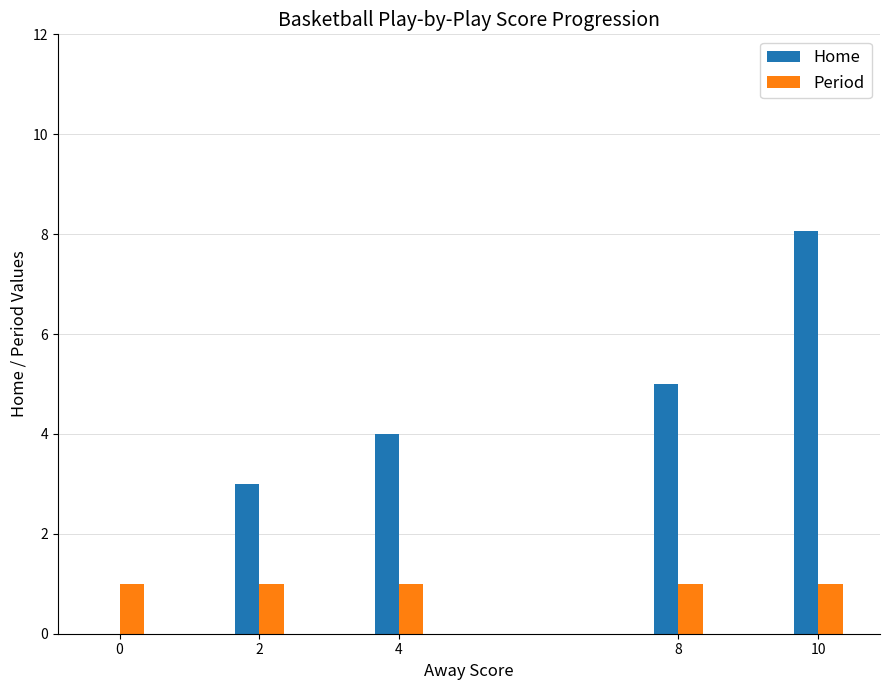

What is the total value across all series at 2?

4.0